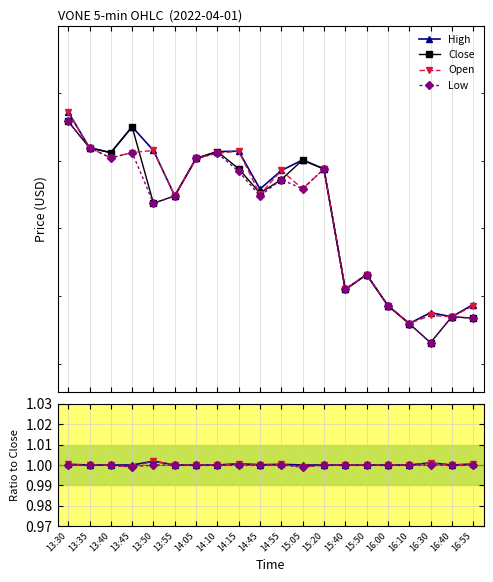

At which label does Open reach its minimum?

15:05